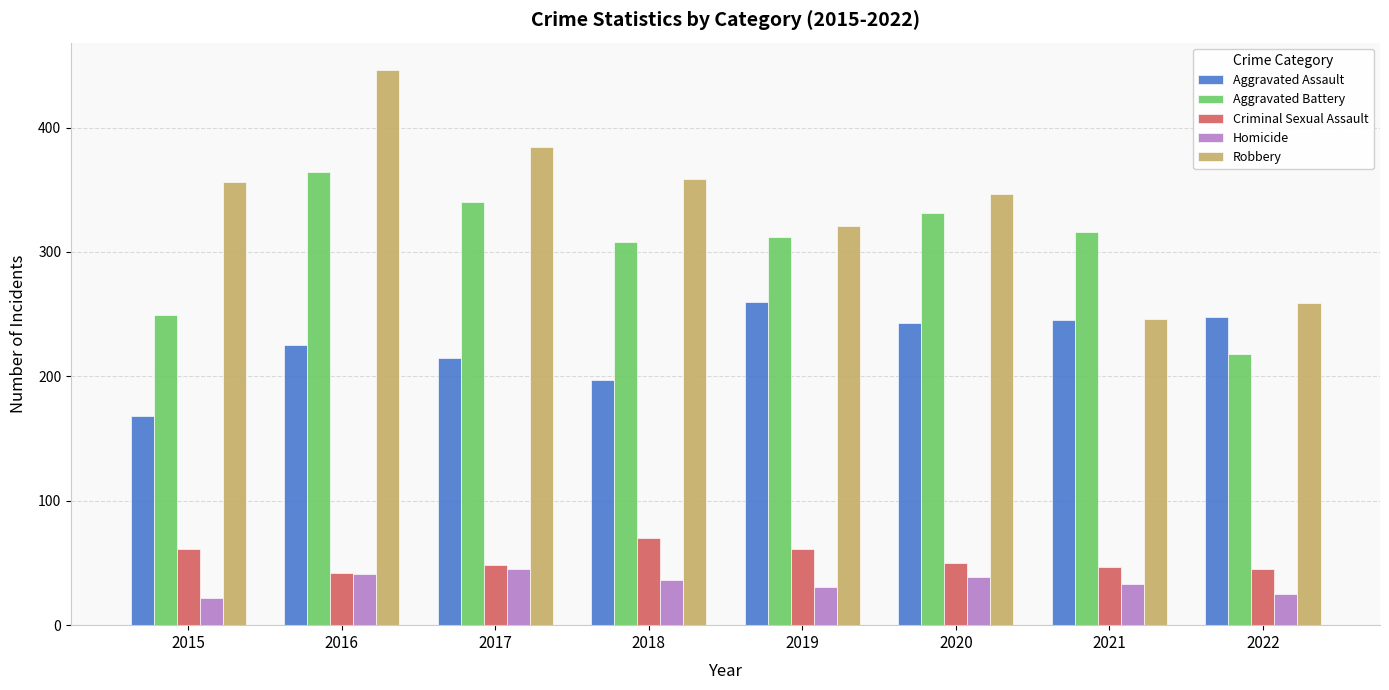

At 2020, list the series in order from largest to smallest.

Robbery, Aggravated Battery, Aggravated Assault, Criminal Sexual Assault, Homicide